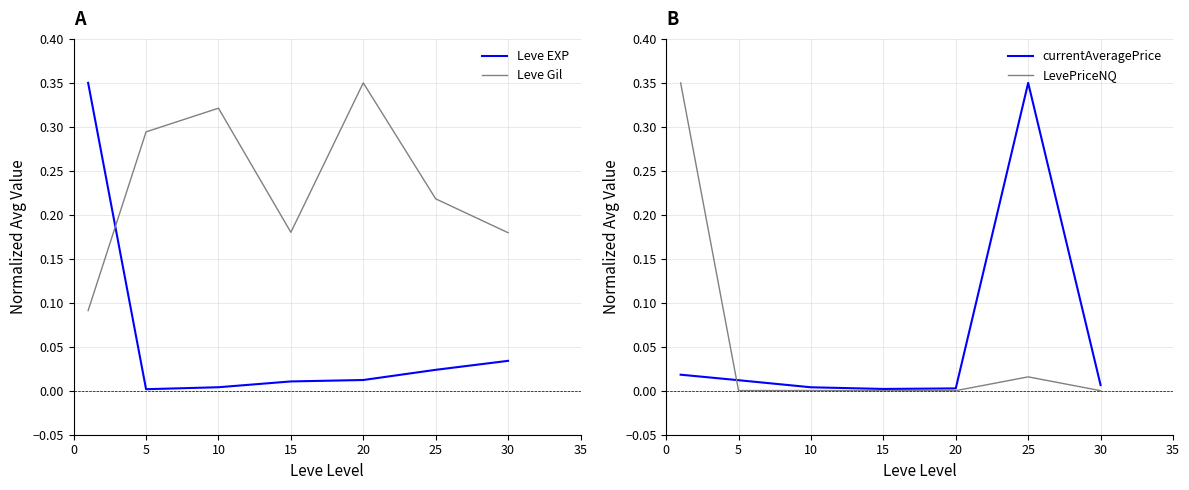

What is the value of the Leve Gil point at the 4th from the left?

0.2